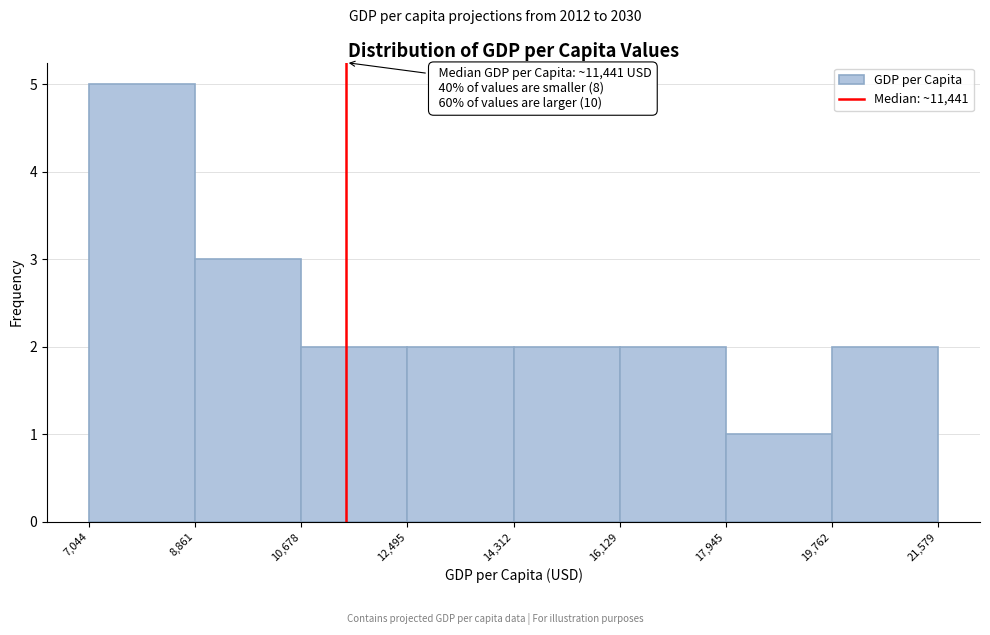

Which range on the x-axis has the tallest bar?

7,044 to 8,861